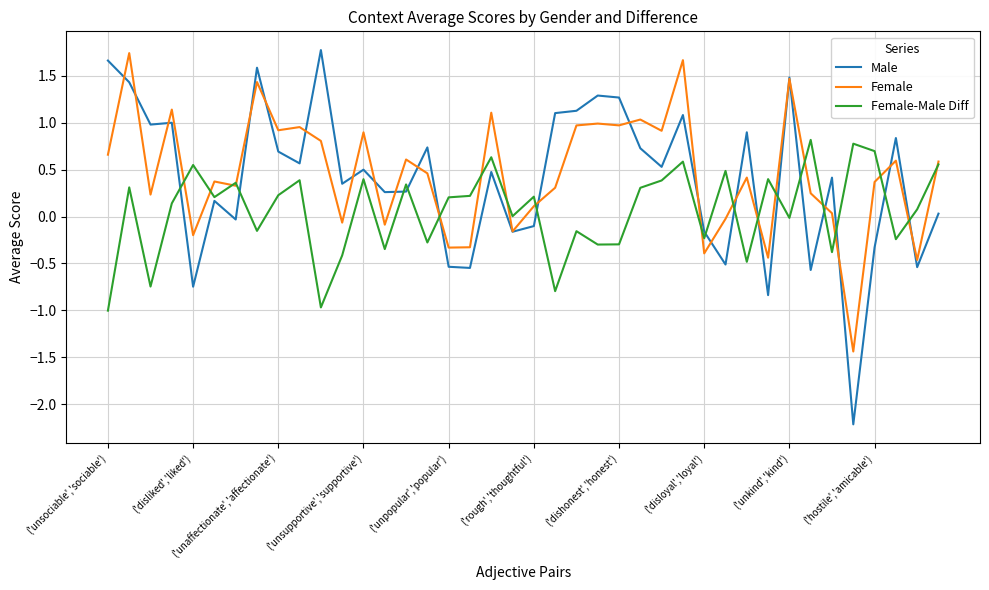

Which series has the widest spread of values?

Male